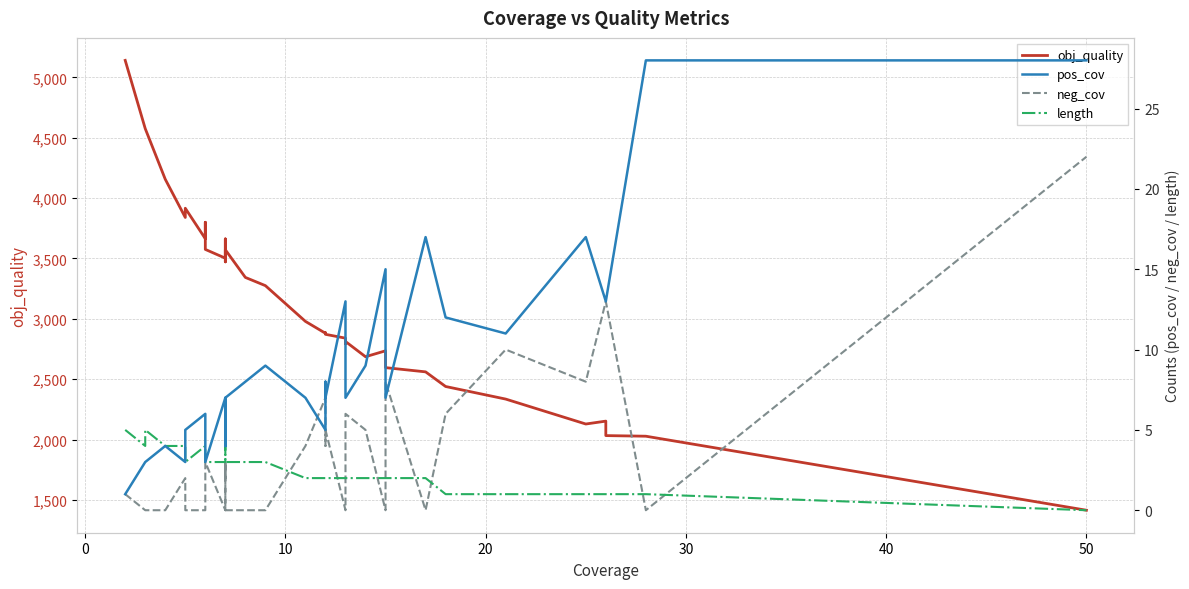

What is the maximum value shown in the chart?

5141.3